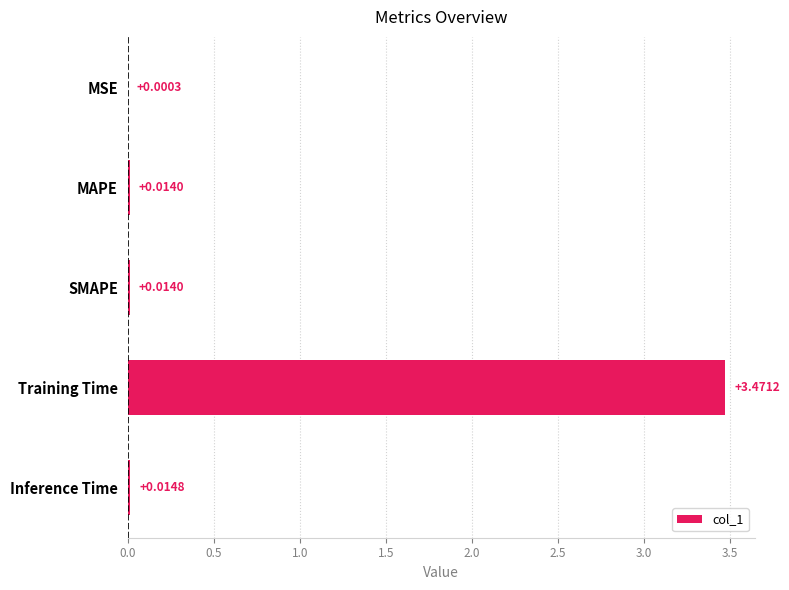

What is the change in value from MAPE to Training Time?

+3.5